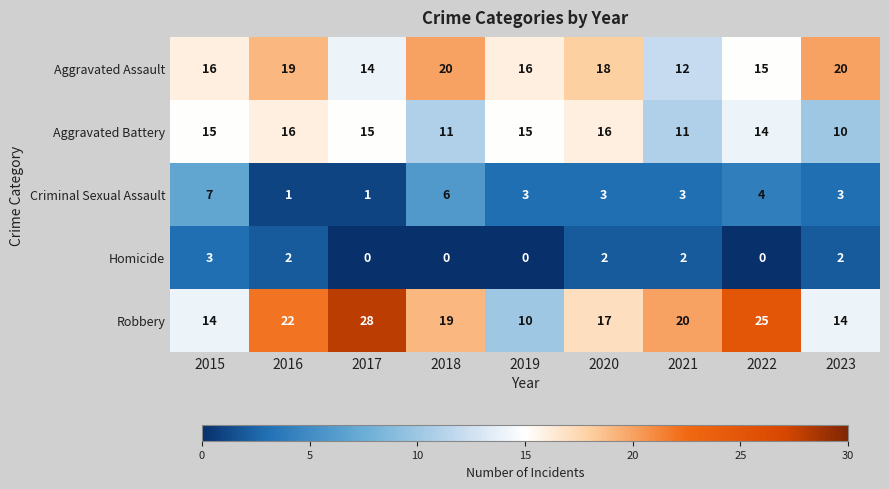

Is it true that Homicide equals 3 at 2021?

False